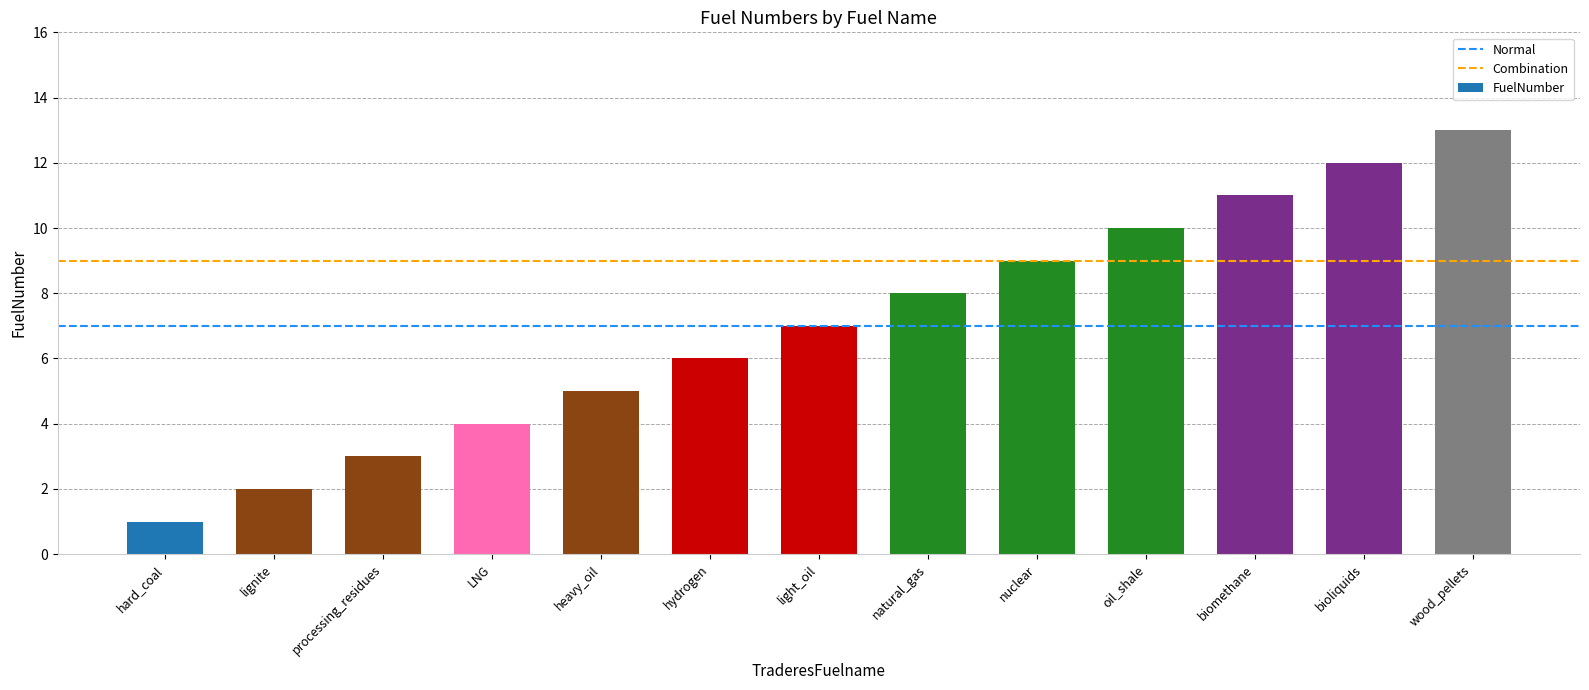

Reading left to right, what are all the values shown in this chart?

hard_coal=1	lignite=2	processing_residues=3	LNG=4	heavy_oil=5	hydrogen=6	light_oil=7	natural_gas=8	nuclear=9	oil_shale=10	biomethane=11	bioliquids=12	wood_pellets=13